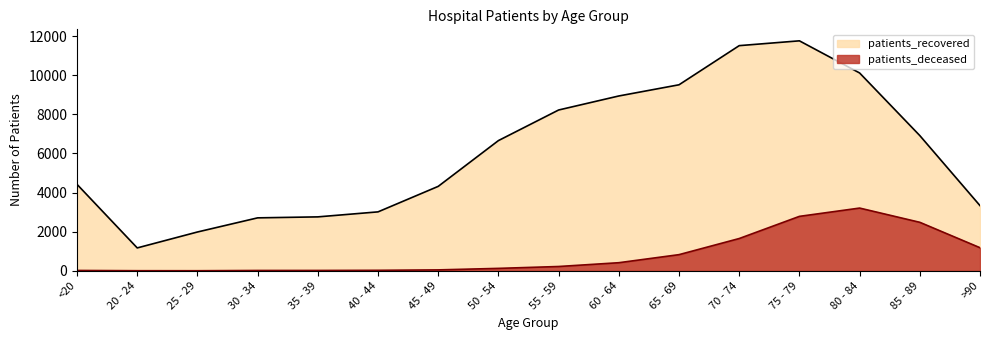

How many interior local peaks does the patients_deceased series have?

1